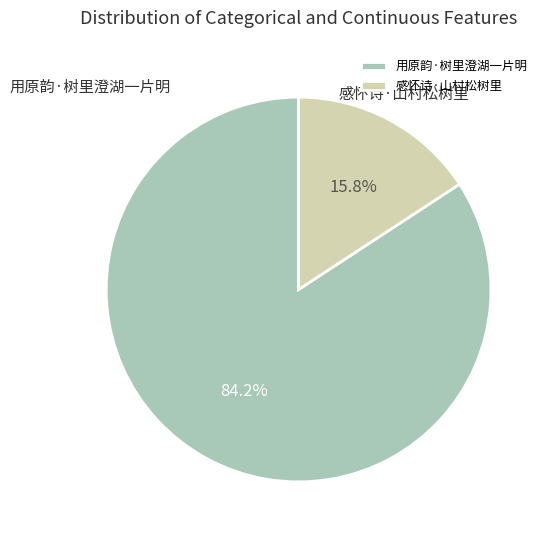

The 用原韵·树里澄湖一片明 slice represents 92% of the pie. True or false?

False